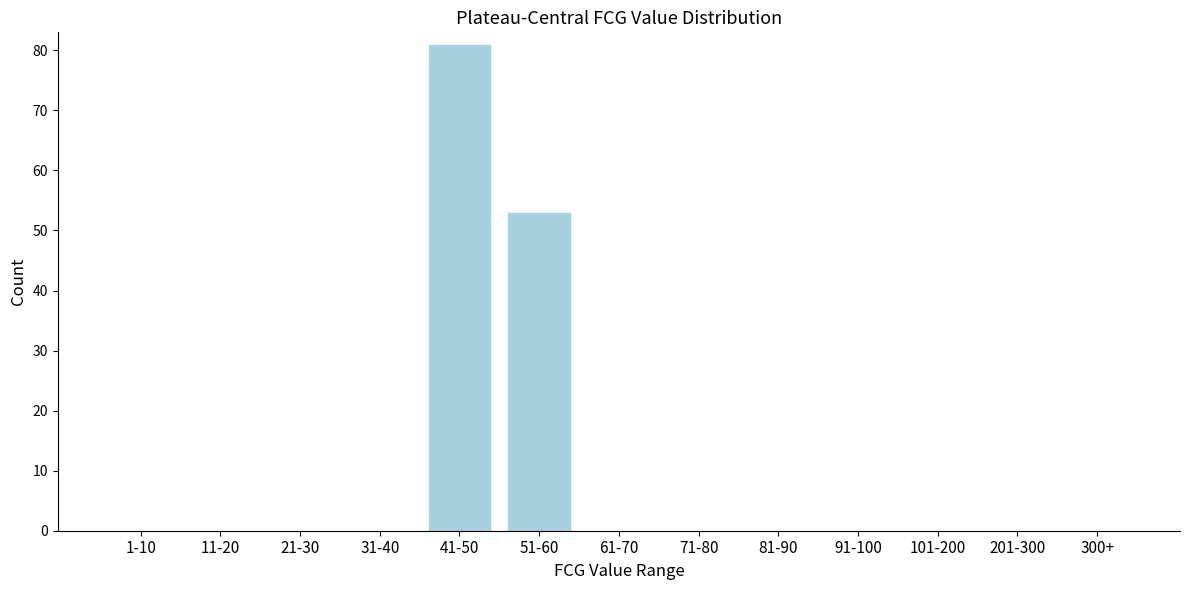

Reading left to right, what are all the values shown in this chart?

1-10=0	11-20=0	21-30=0	31-40=0	41-50=81	51-60=53	61-70=0	71-80=0	81-90=0	91-100=0	101-200=0	201-300=0	300+=0